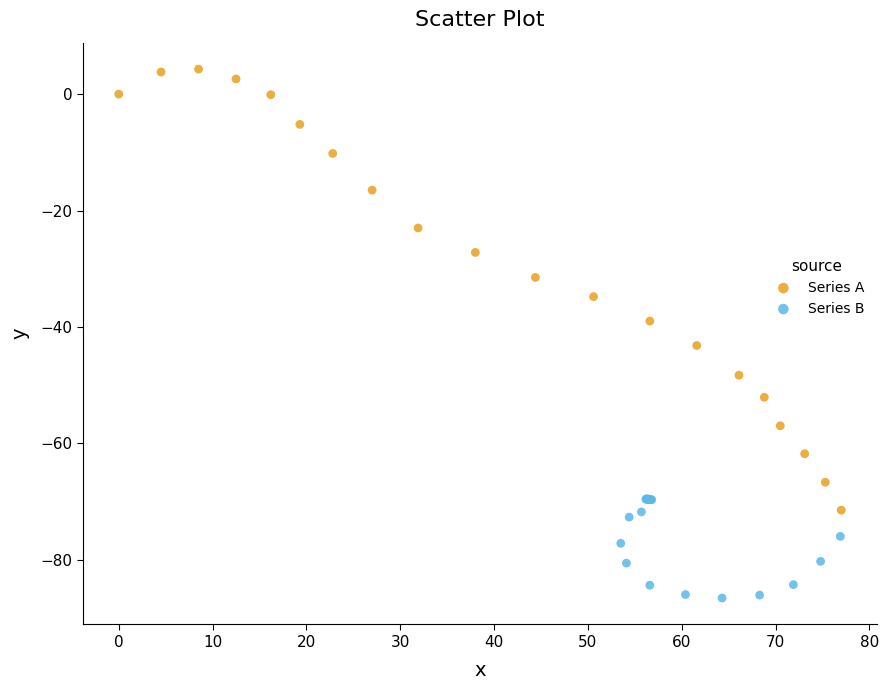

Which series reaches the maximum Y coordinate?

Series A